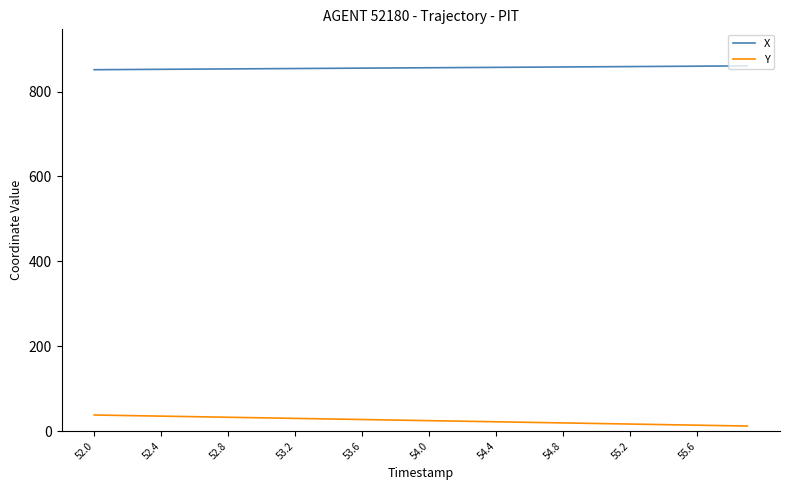

What is the difference between the maximum and minimum values in the Y series?

26.0